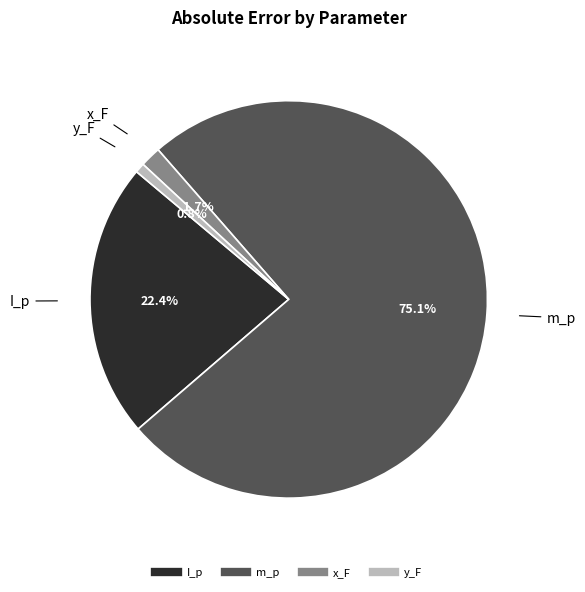

Rank the categories by value from highest to lowest.

m_p, I_p, x_F, y_F